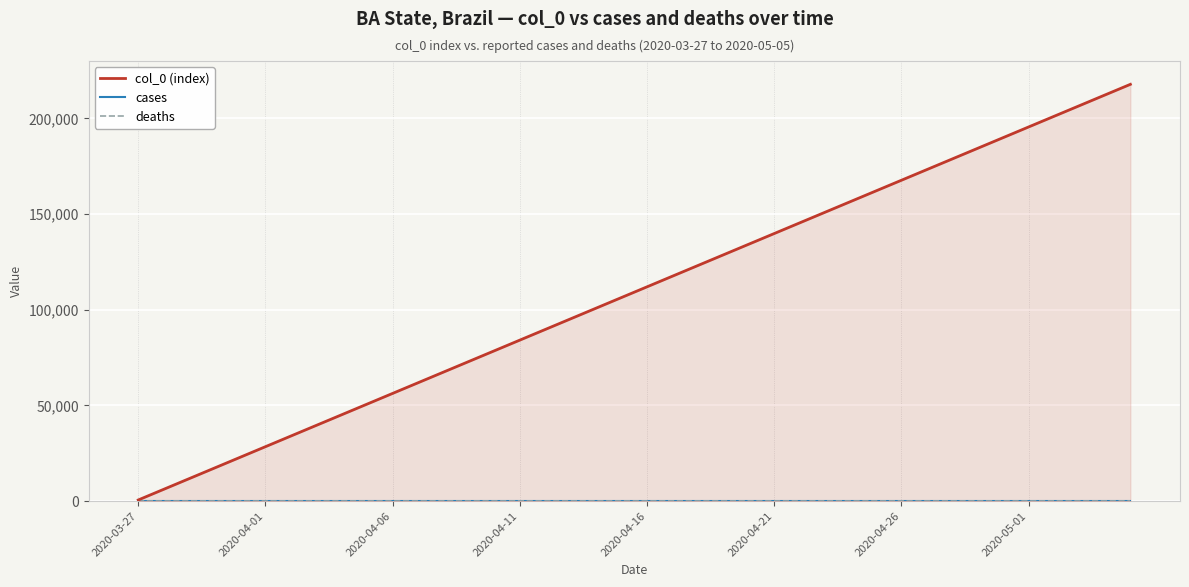

True or false: deaths and cases intersect in this chart.

False